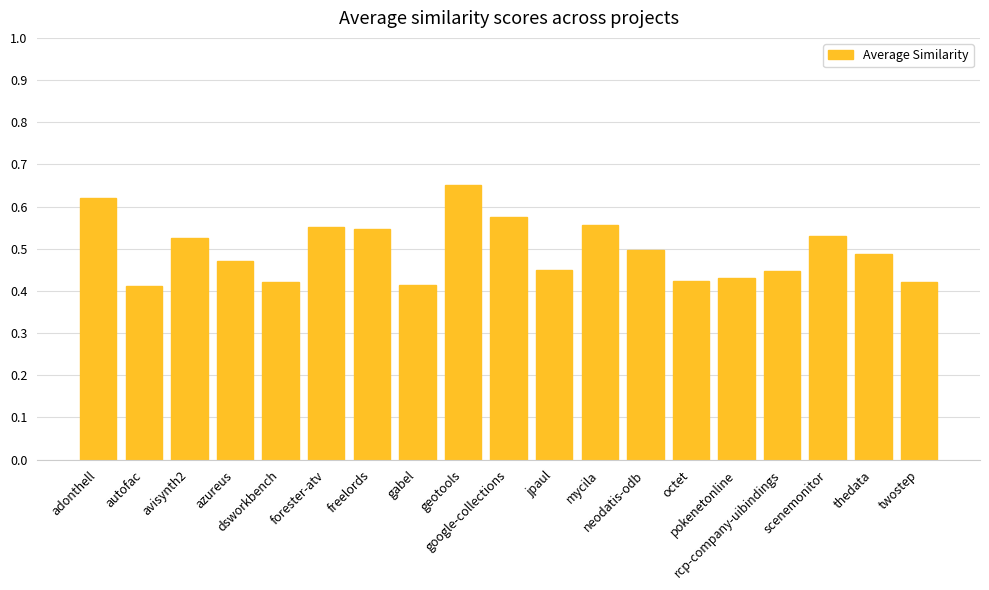

Which category has the highest value across all series?

geotools